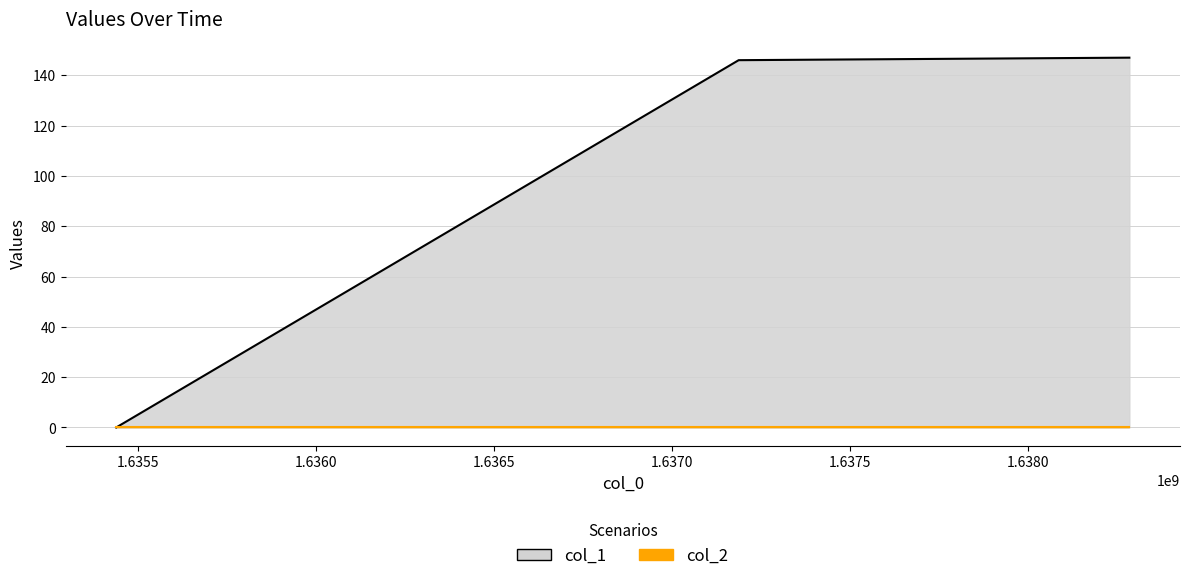

Rank the categories by value from highest to lowest.

1638285097, 1637187014, 1635437397